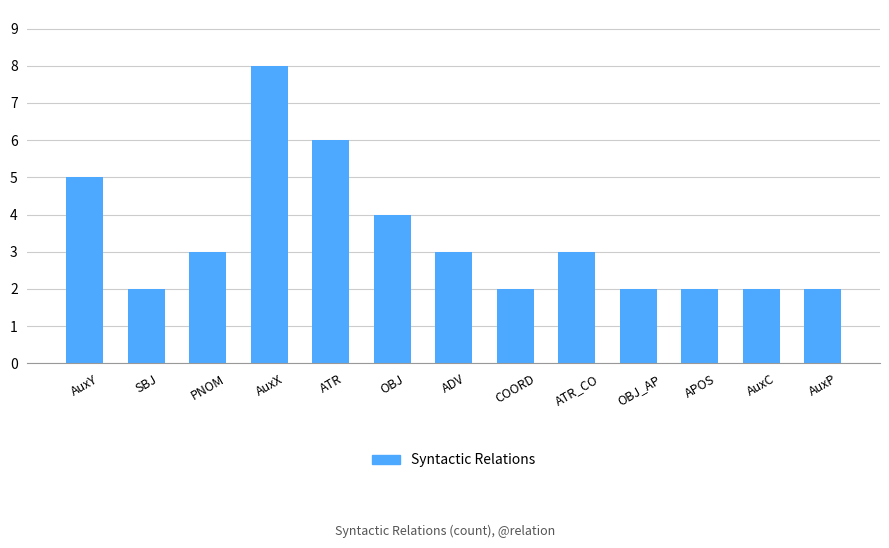

What is the maximum value shown in the chart?

8